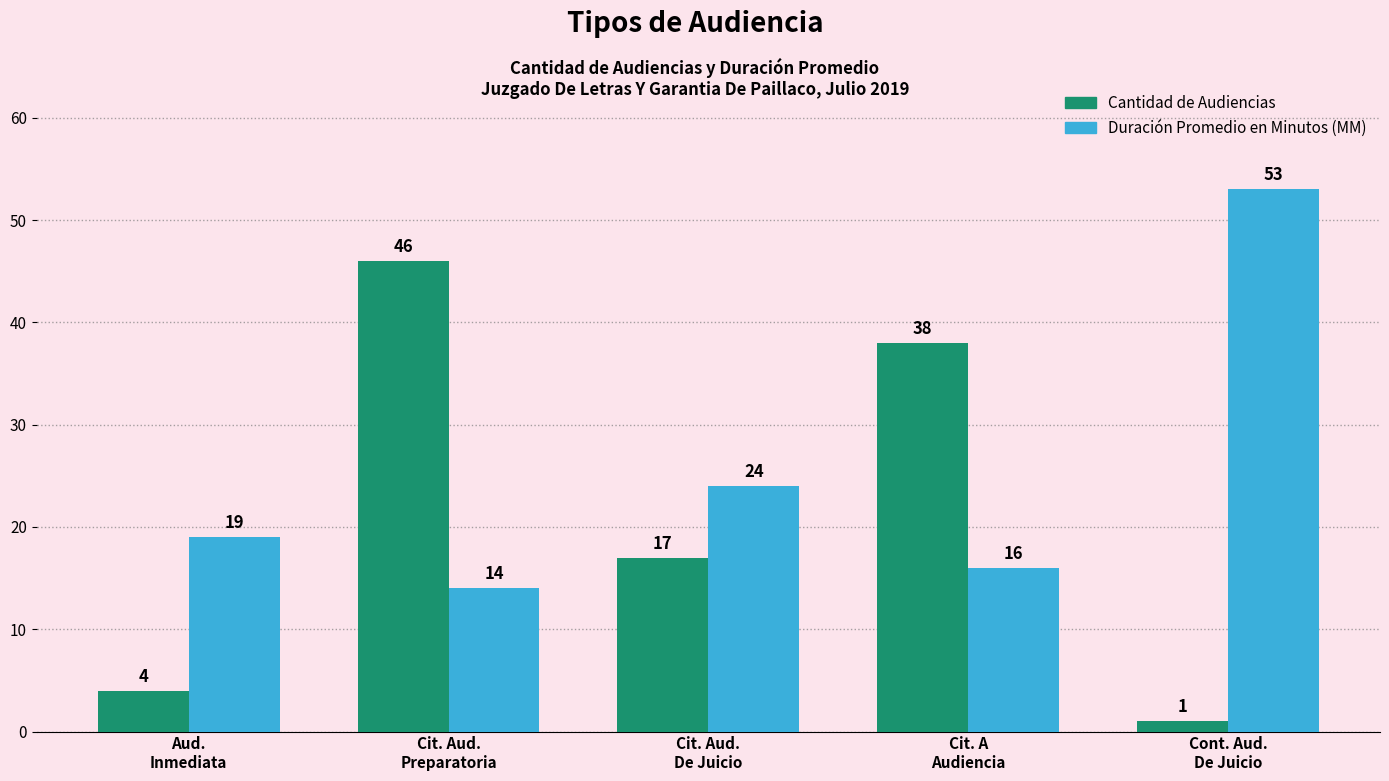

What value does the Duración Promedio en Minutos (MM) series have at Cit. Aud.
De Juicio, to the nearest 10?

20